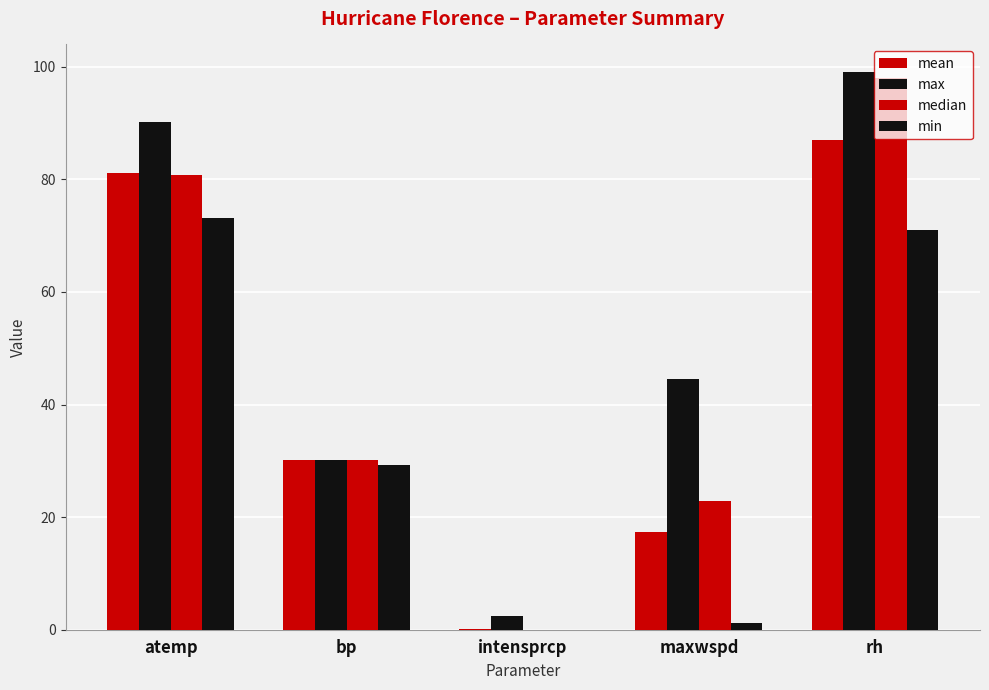

Rank the series at rh from lowest to highest value.

min, mean, median, max